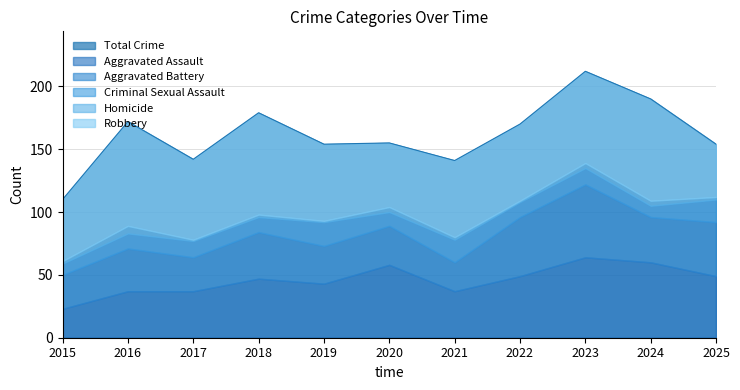

What is the value of the Homicide point at the 6th from the left?

4